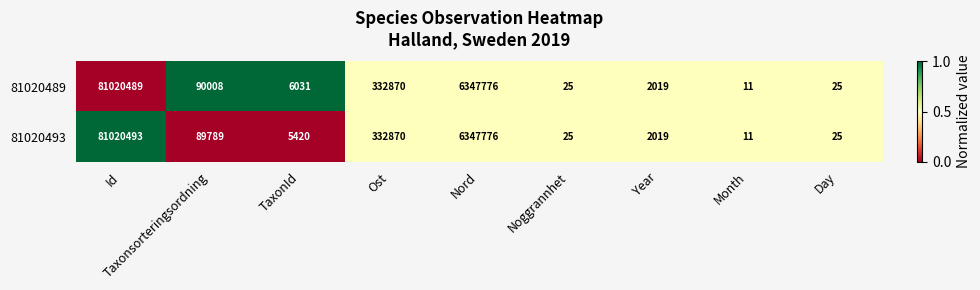

Count the number of categories in the chart.

9